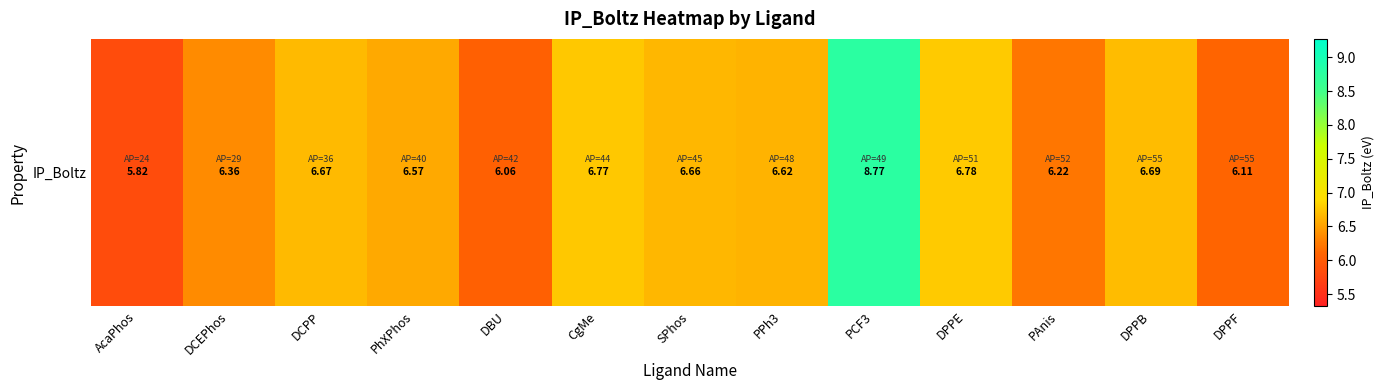

What is the greatest value displayed?

8.8